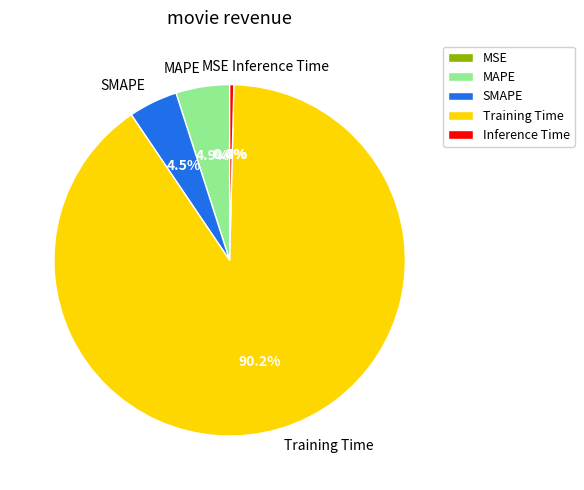

What percentage is the MAPE slice, to the nearest percent?

5%